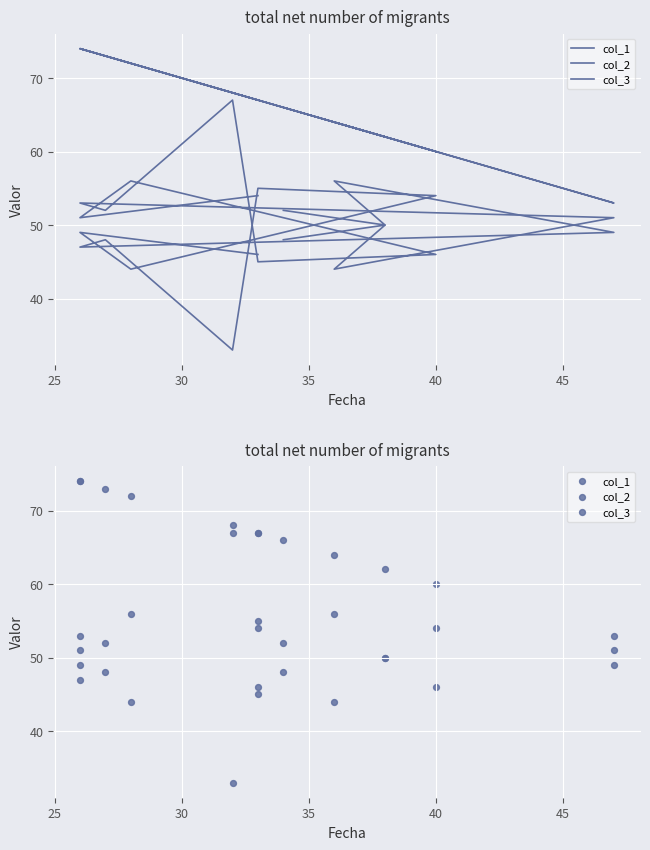

Which series contains the lowest Y value?

col_2